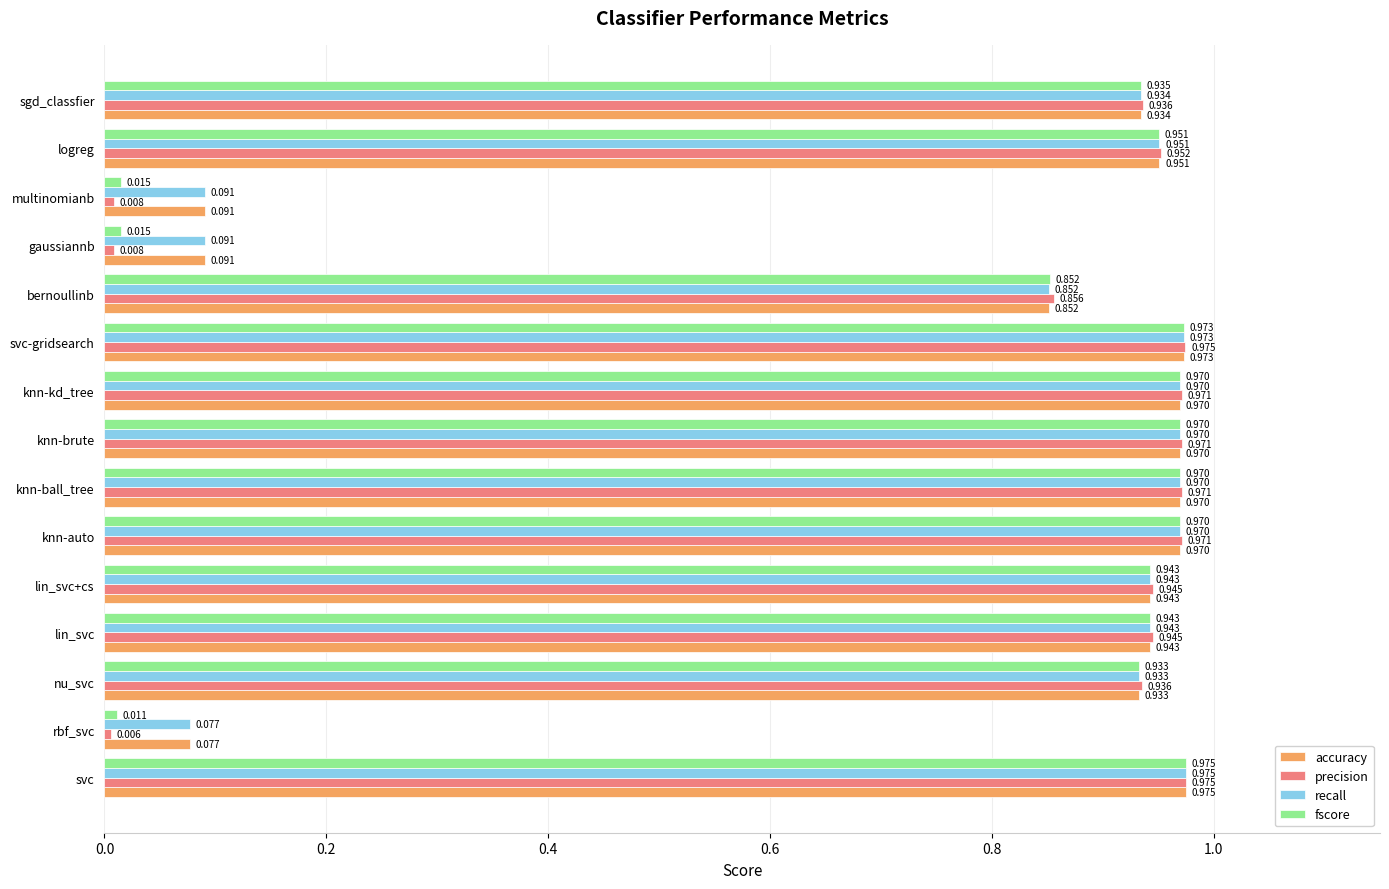

At which category is the sum across all series the highest?

svc